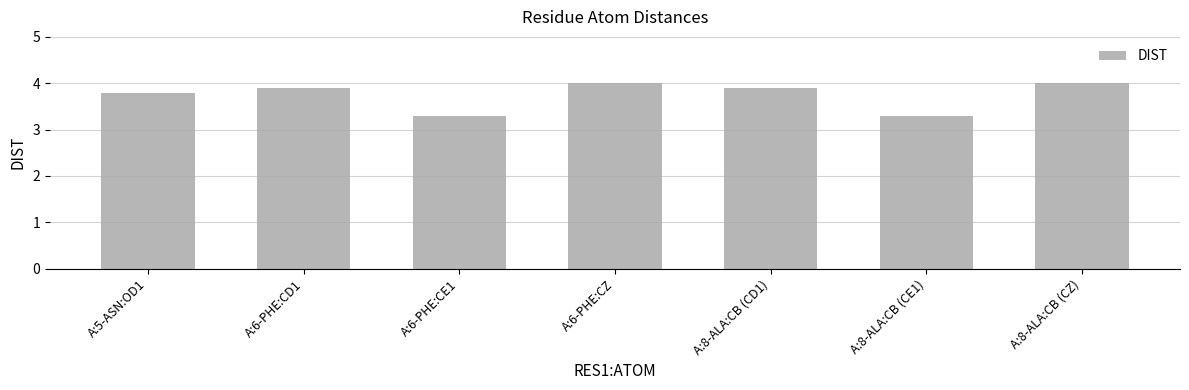

Reading left to right, transcribe all the data shown in this chart.

A:5-ASN:OD1=3.8	A:6-PHE:CD1=3.9	A:6-PHE:CE1=3.3	A:6-PHE:CZ=4.0	A:8-ALA:CB (CD1)=3.9	A:8-ALA:CB (CE1)=3.3	A:8-ALA:CB (CZ)=4.0